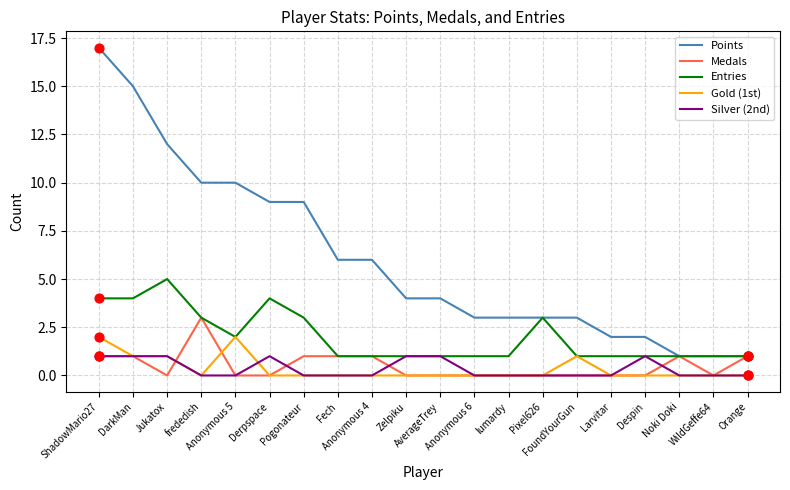

Which series has the widest spread of values?

Points